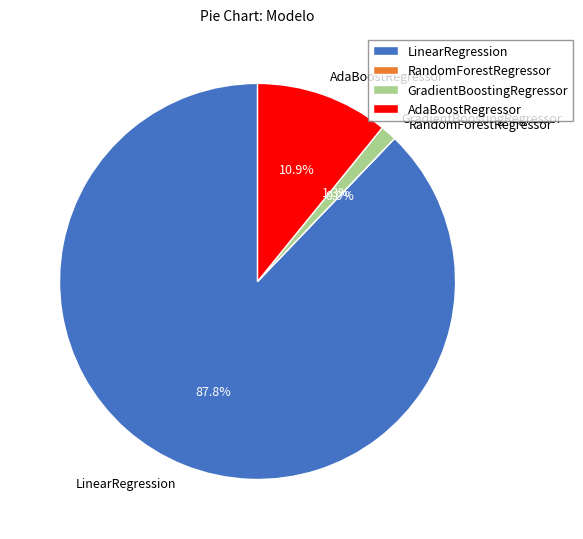

The RandomForestRegressor slice represents 1% of the pie. True or false?

False